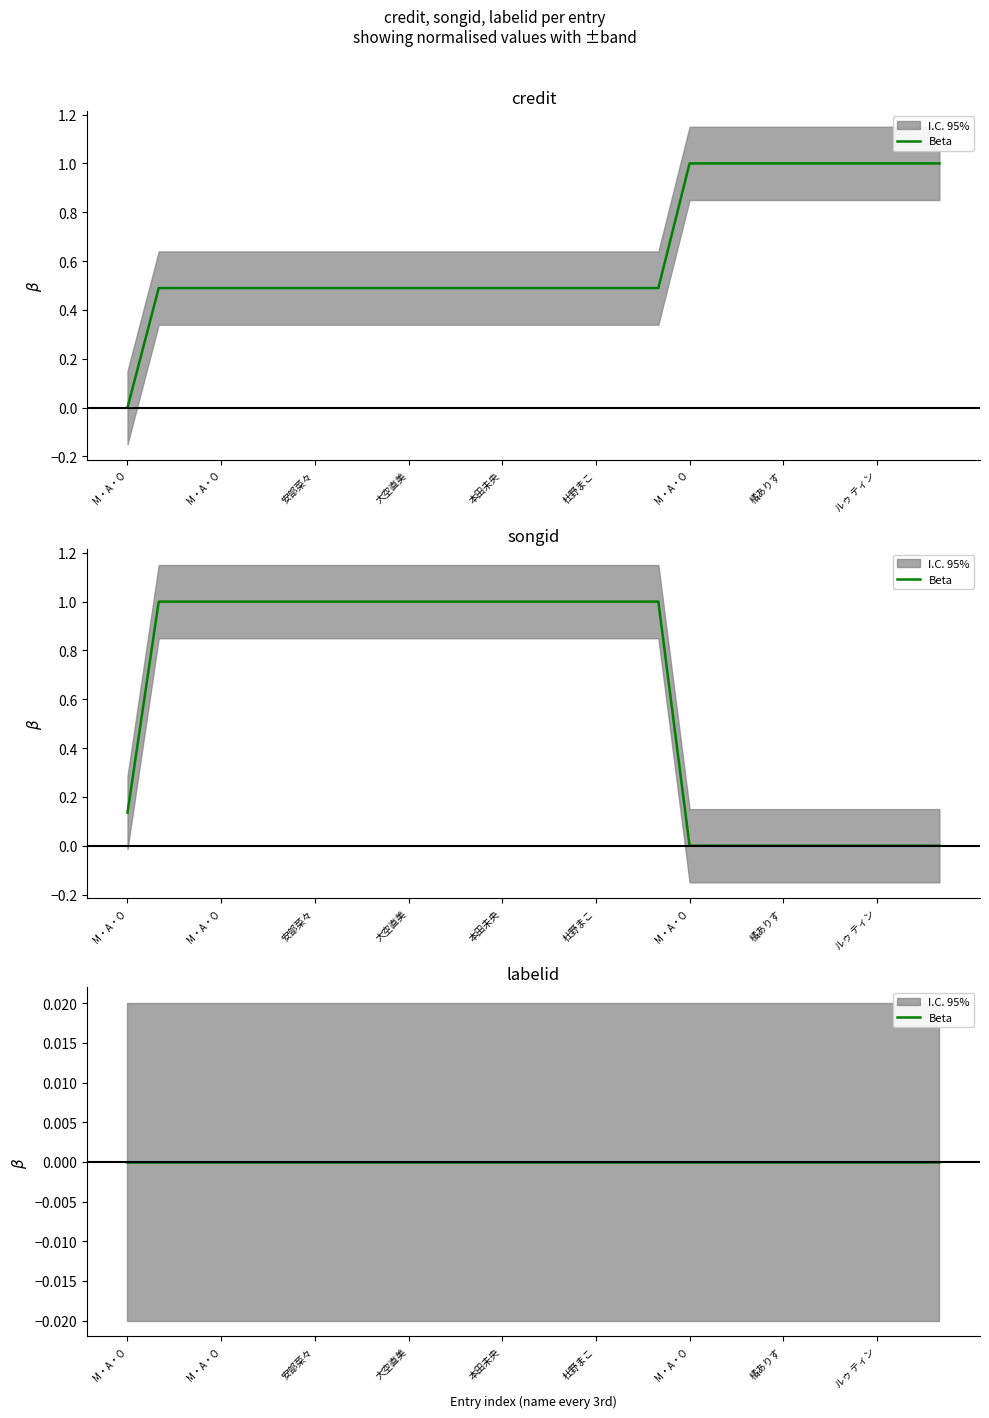

Does the chart display data point markers on the line(s)?

No